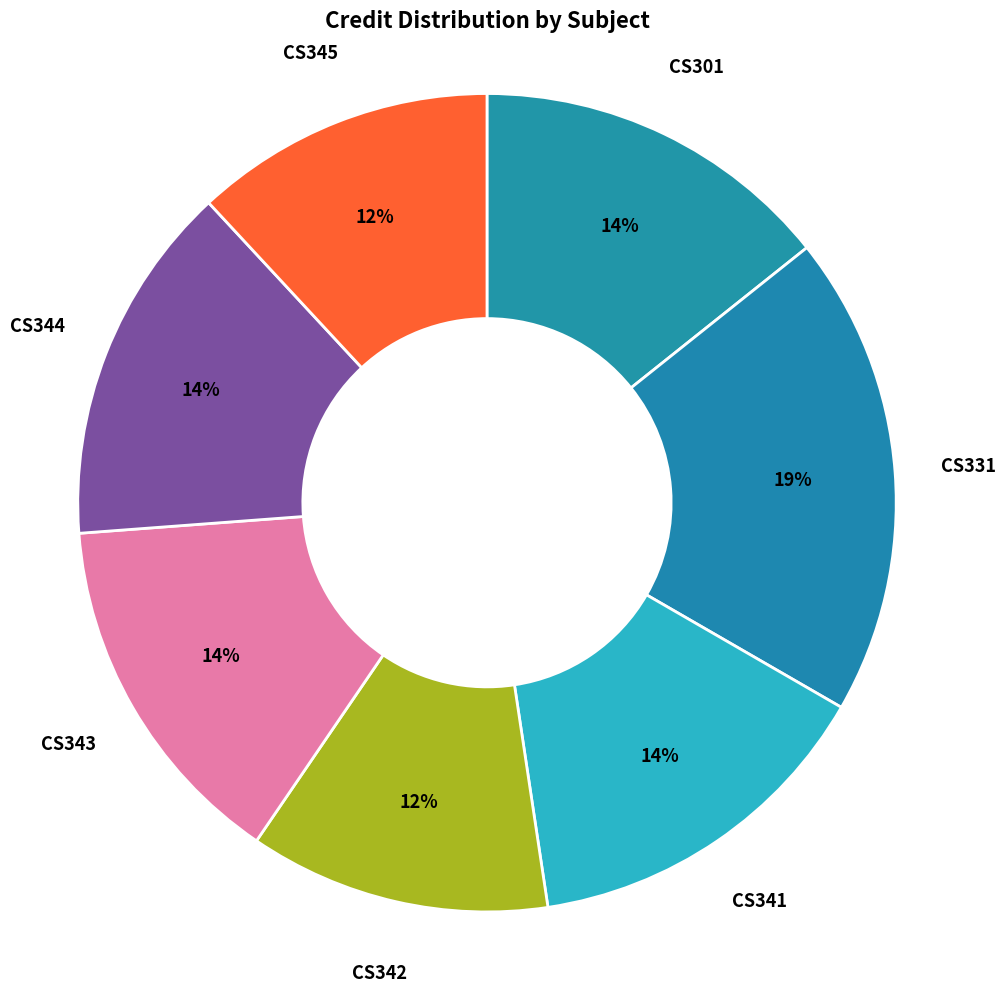

Rank the categories by value from lowest to highest.

CS342 Operating Systems Laboratory, CS345 Databases Laboratory, CS301 Formal Language and Automata, CS341 Operating Systems, CS343 Data Communications, CS344 Databases, CS331 Programming Language